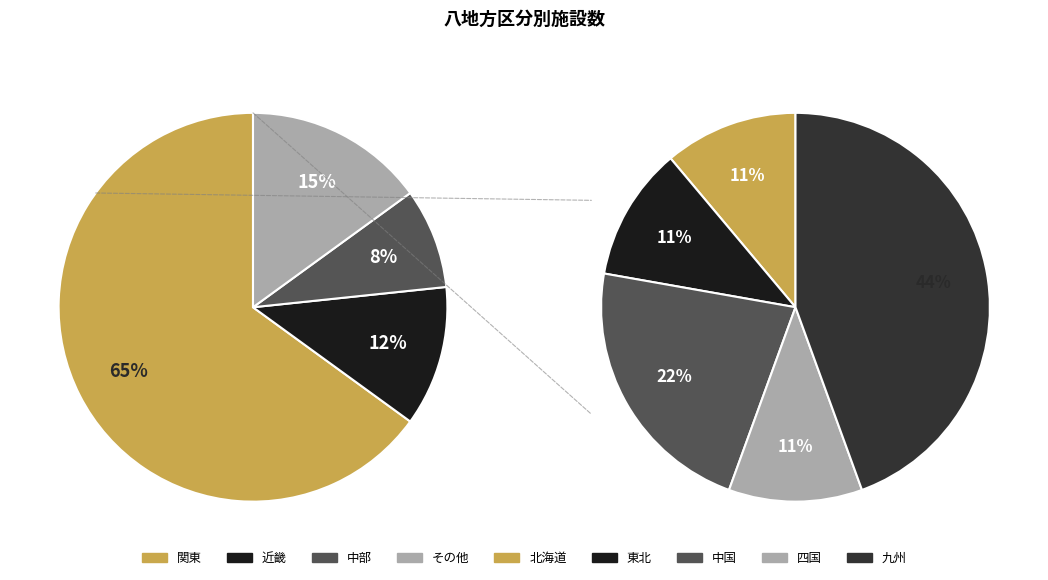

The 4 slice represents 3% of the pie. True or false?

True